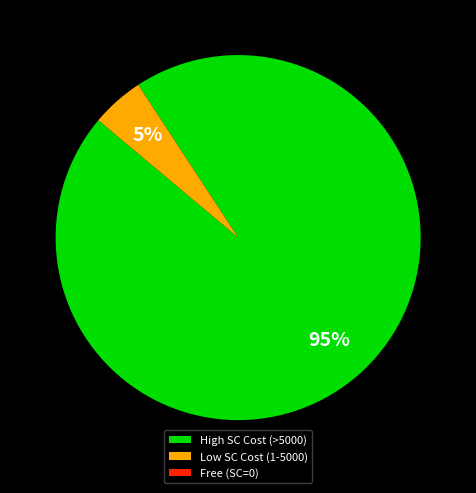

Between High SC Cost (>5000) and Low SC Cost (1-5000), which is larger?

High SC Cost (>5000)